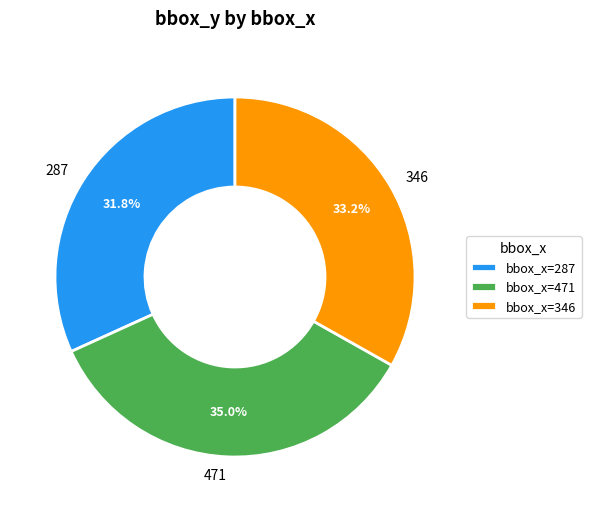

To the nearest percent, what is the average slice percentage?

33%